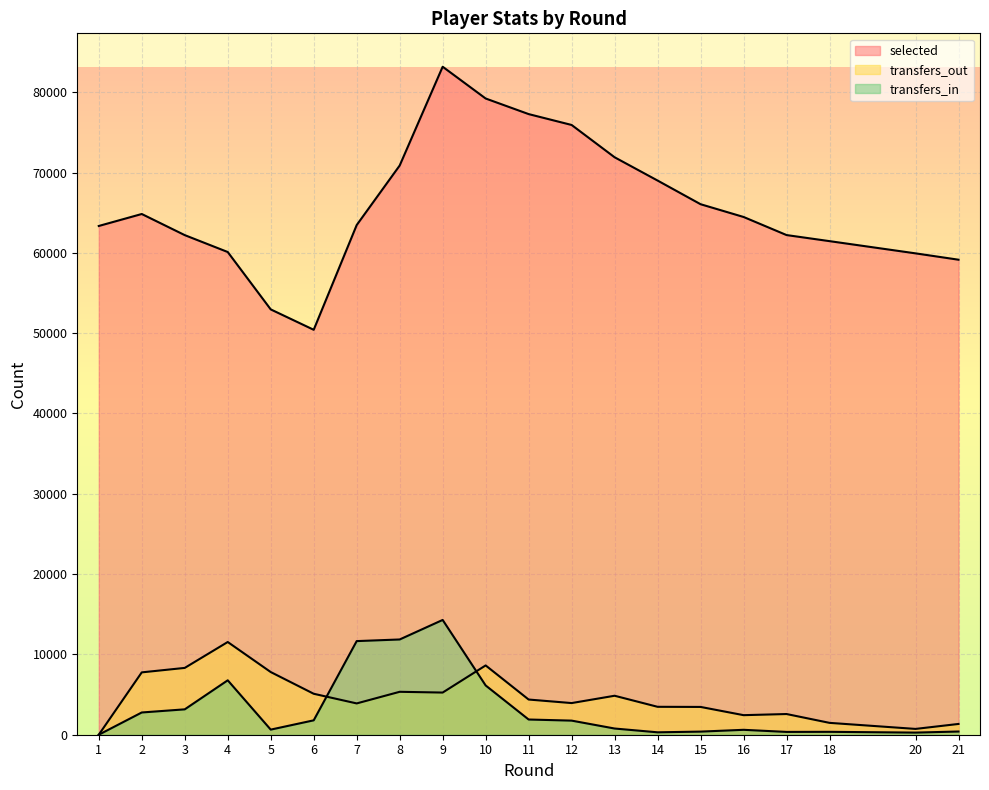

How many values in the transfers_out series are below 4381?

10